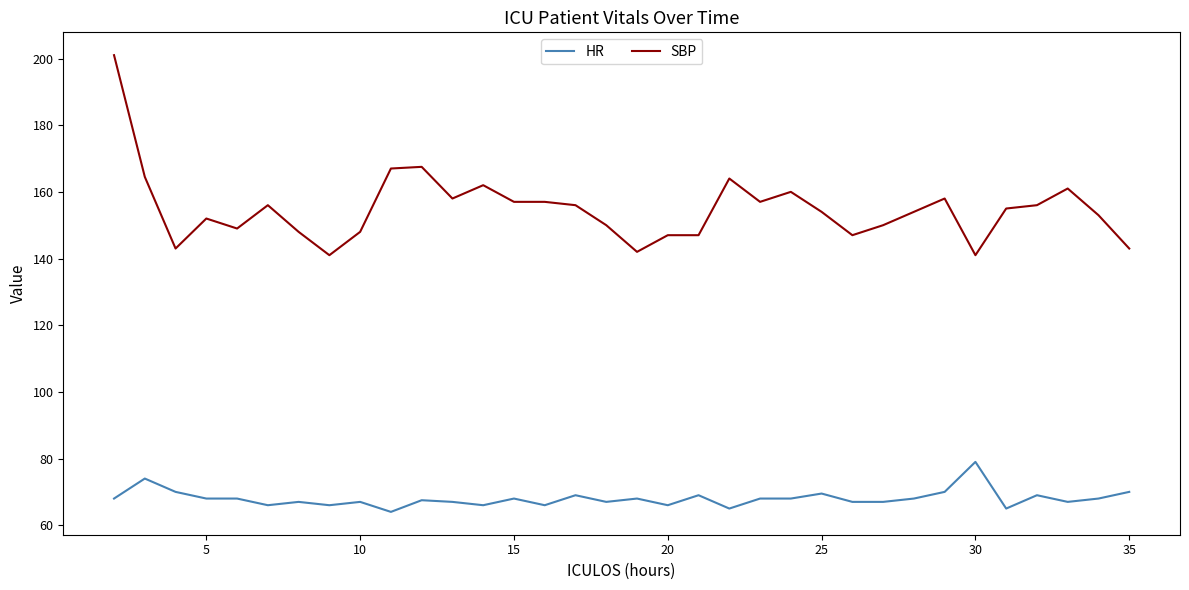

True or false: SBP and HR intersect in this chart.

False